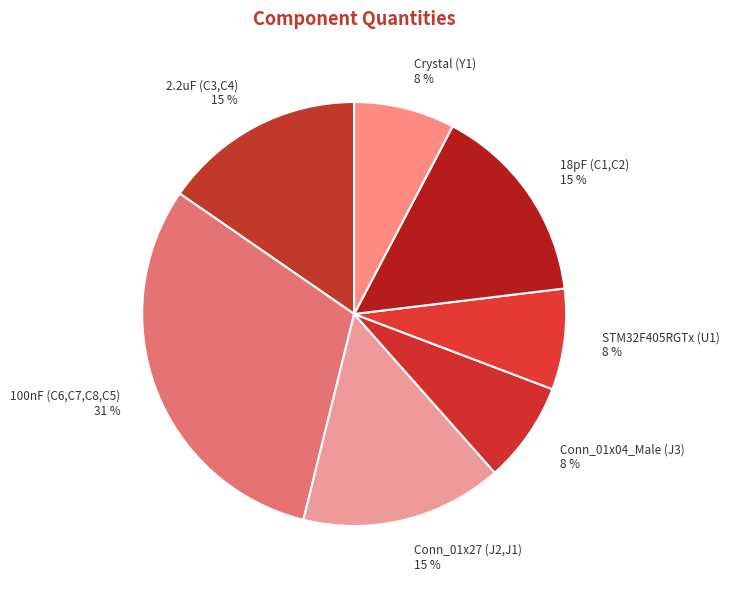

Does any single category account for the majority?

No